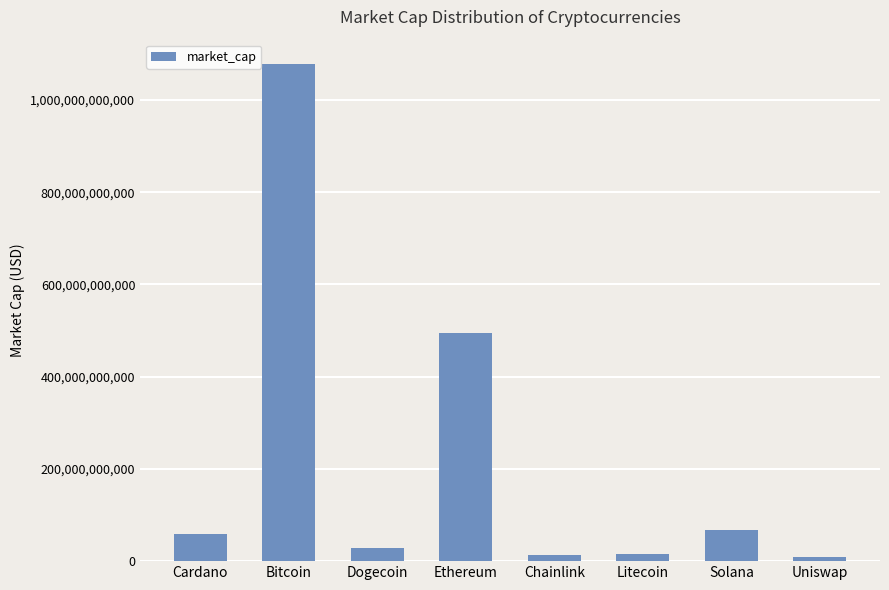

What is the label of the 3rd bar from the left?

Dogecoin